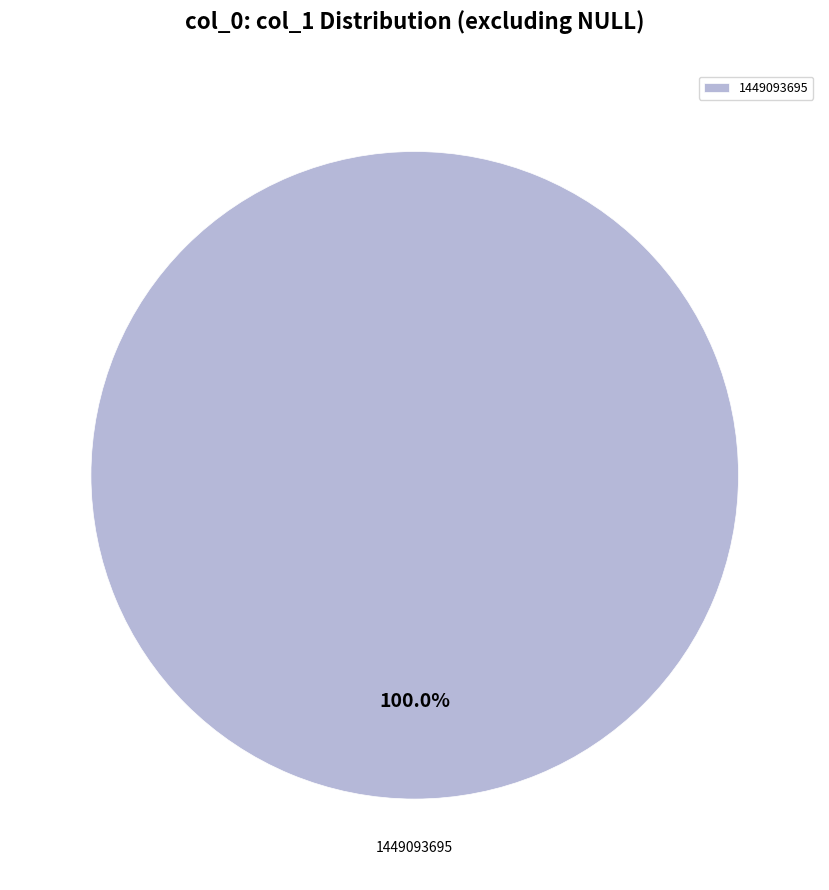

Which slice represents more than half of the pie?

1449093695